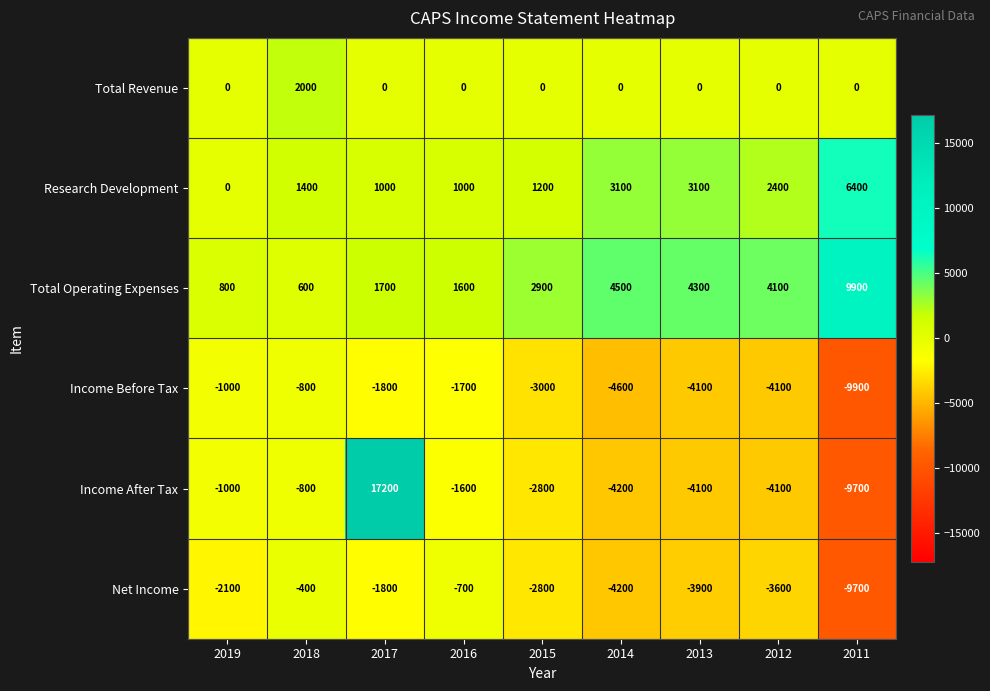

What is the difference between the maximum and second lowest values in the Total Revenue series?

2000